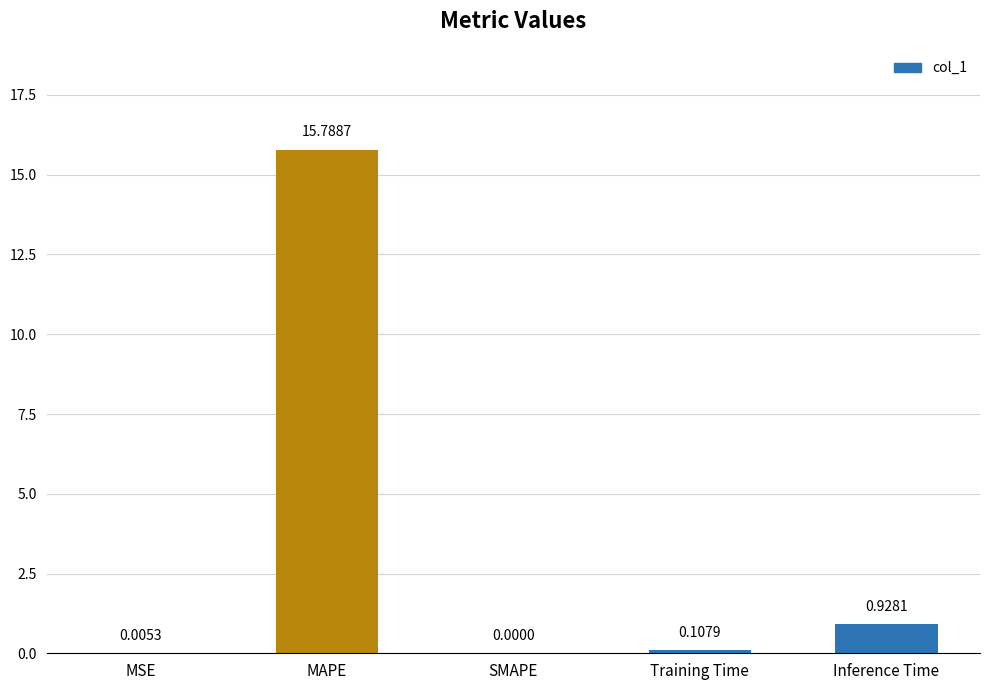

The value at MSE is 0.0. True or false?

True